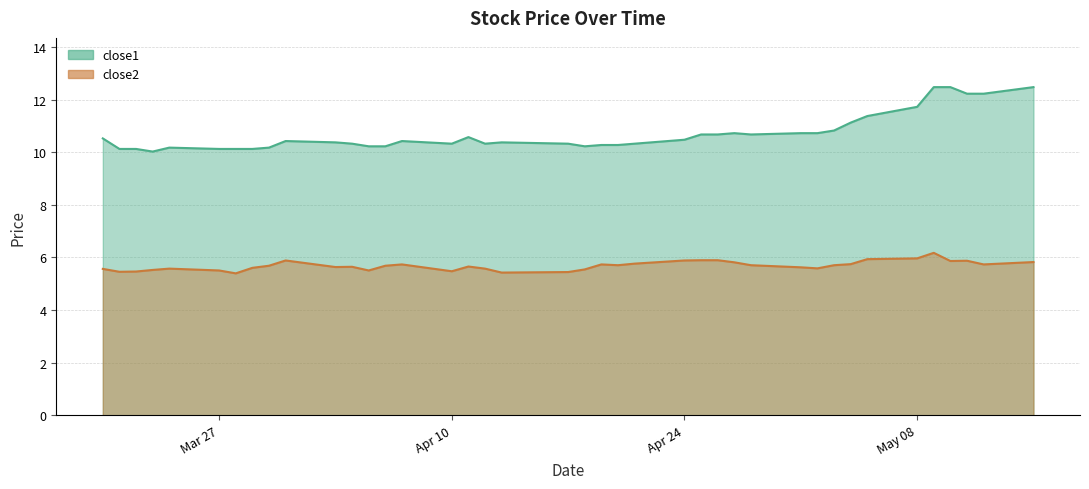

Which series has the widest spread of values?

close1